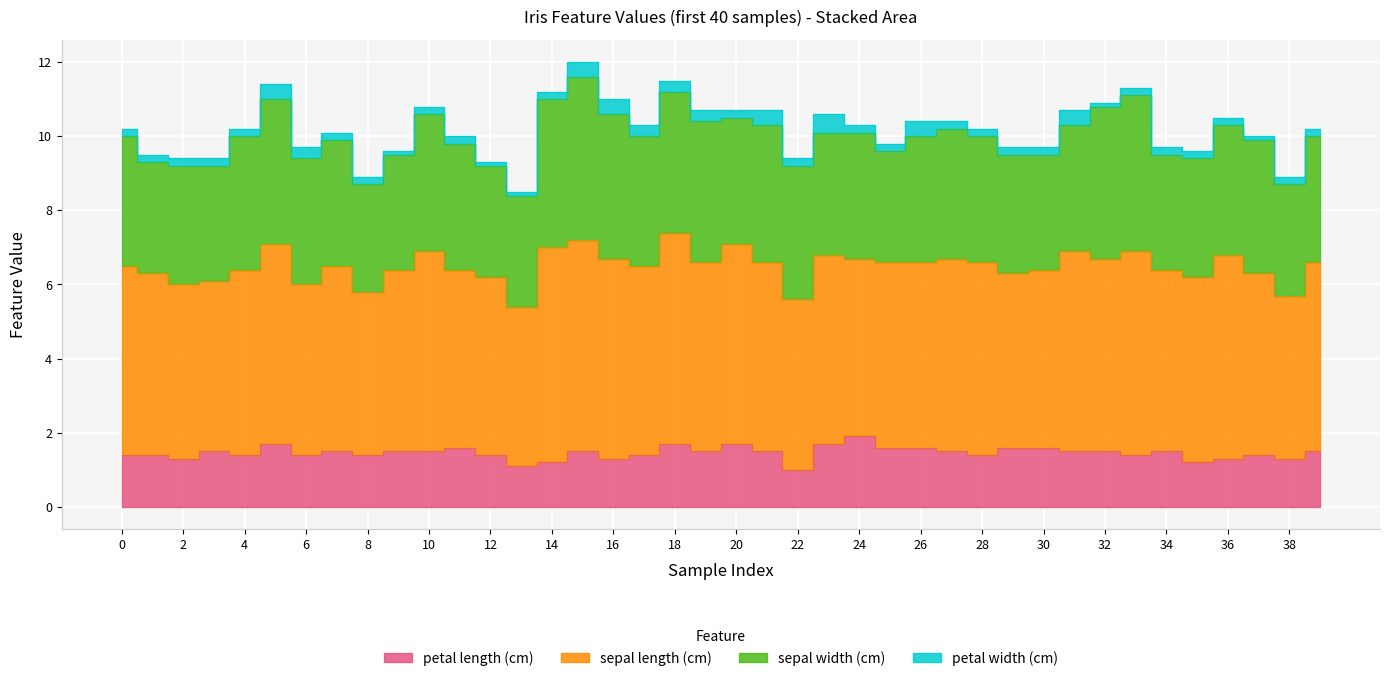

What is the value of the sepal width (cm) point at the 30th from the left?

3.2